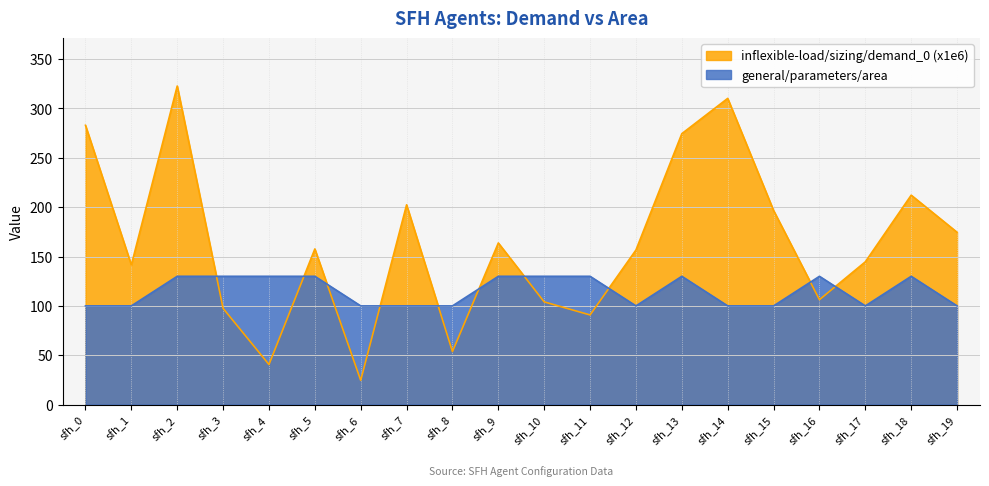

The value of general/parameters/area at sfh_10 is 56.7. True or false?

False